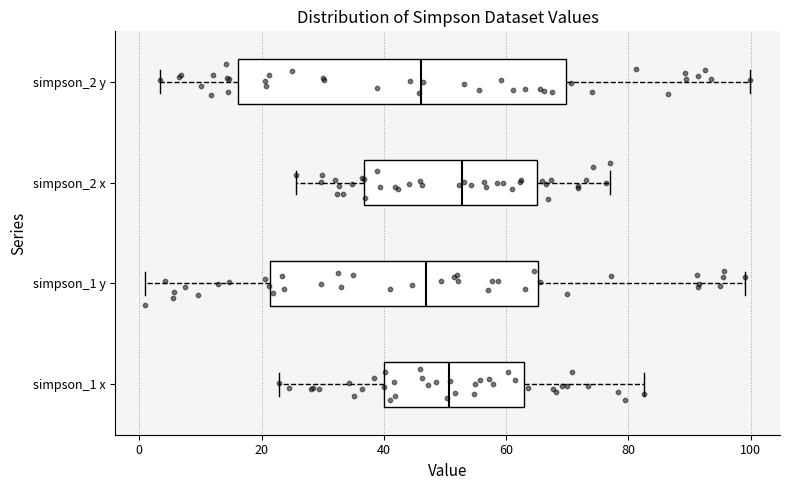

Reading bottom to top, transcribe this box plot: for each box, give where its median line is, the range the box spans, and where its two whiskers end, as read against the x-axis. The values are not printed on the chart, so give them approximately, as read against the axis.

simpson_1 x: median 50, box 40 to 62, whiskers 22 to 82
simpson_1 y: median 46, box 22 to 66, whiskers 2 to 100
simpson_2 x: median 52, box 36 to 66, whiskers 26 to 76
simpson_2 y: median 46, box 16 to 70, whiskers 4 to 100